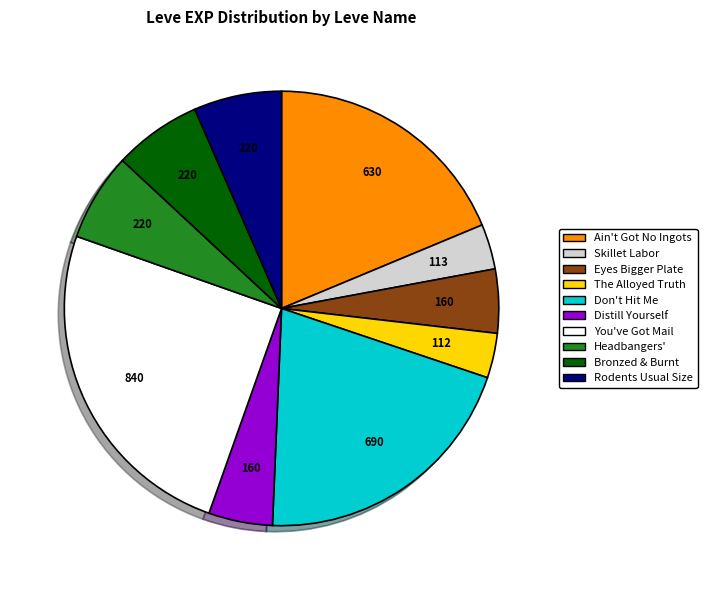

Does The Alloyed Truth represent more than half of the total?

No